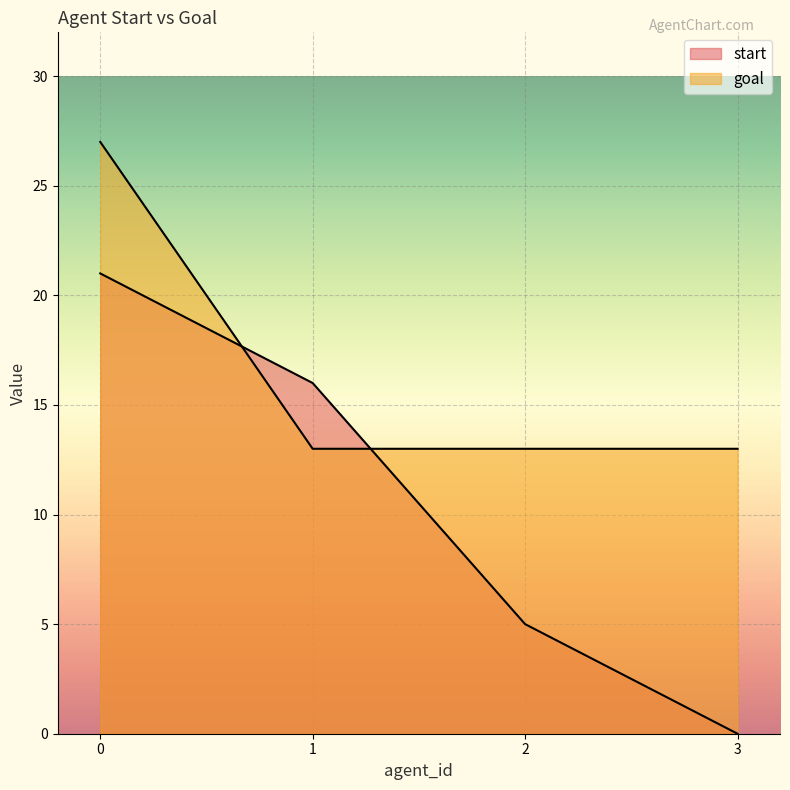

What value does the goal series have at 1?

13